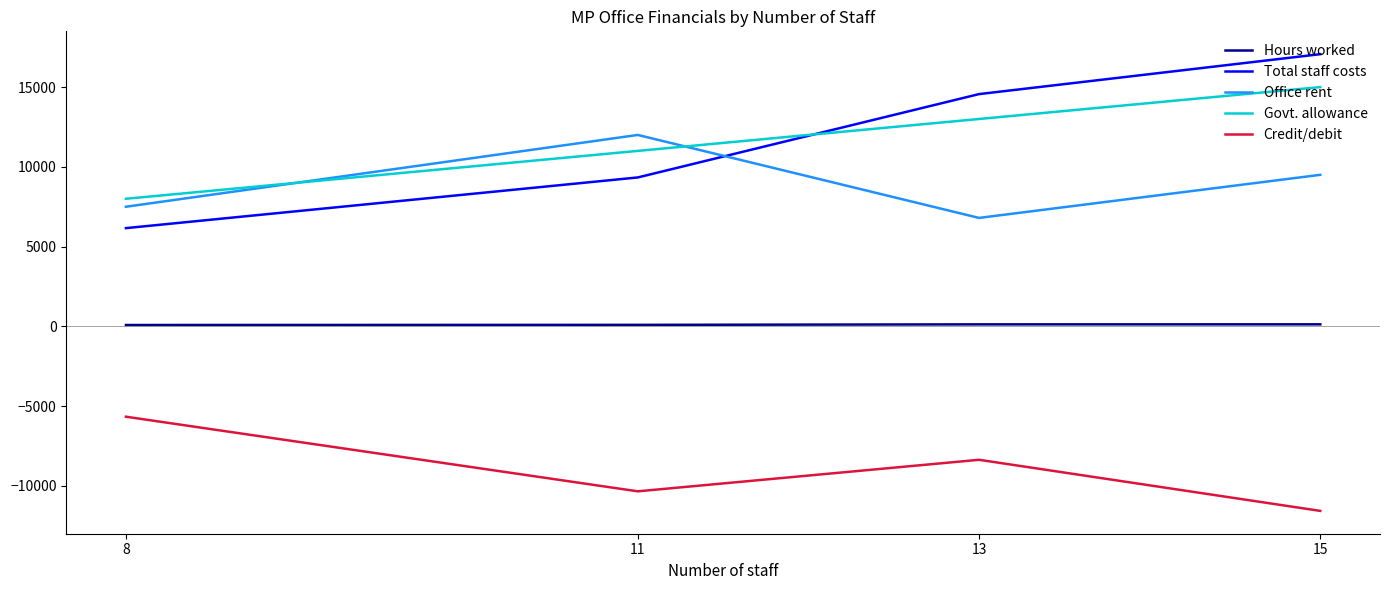

At which label does Office rent reach its minimum?

13